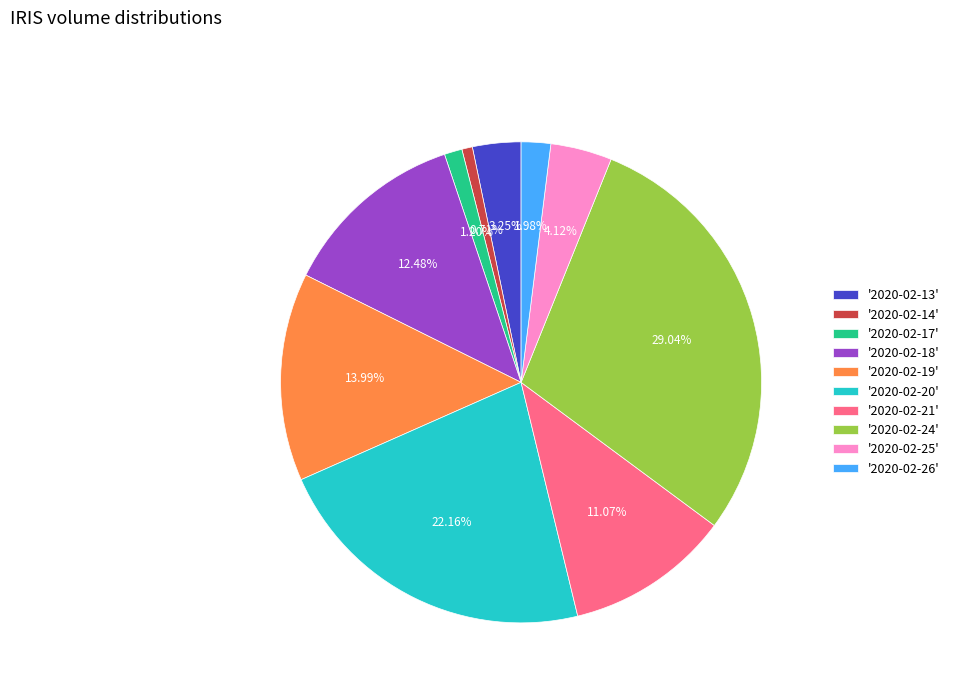

Is there any slice that represents more than half of the pie?

No